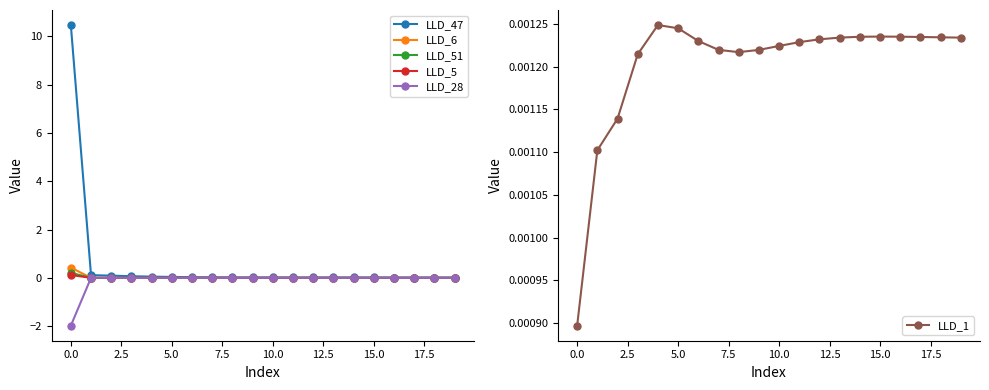

Reading left to right, list all the values displayed in this chart.

LLD_47: 10.5	0.1	0.1	0.1	0.1	0.0	0.0	0.0	0.0	0.0	0.0	0.0	0.0	0.0	0.0	0.0	0.0	0.0	0.0	0.0
LLD_6: 0.4	0.0	0.0	-0.0	0.0	0.0	0.0	0.0	0.0	0.0	0.0	0.0	-0.0	-0.0	-0.0	-0.0	-0.0	-0.0	-0.0	-0.0
LLD_51: 0.2	-0.0	0.0	0.0	-0.0	-0.0	-0.0	-0.0	-0.0	-0.0	-0.0	0.0	0.0	0.0	0.0	0.0	0.0	0.0	0.0	0.0
LLD_5: 0.1	0.0	0.0	0.0	0.0	0.0	0.0	0.0	0.0	0.0	0.0	0.0	0.0	0.0	0.0	0.0	0.0	0.0	0.0	0.0
LLD_28: -2.0	0.0	0.0	-0.0	-0.0	0.0	0.0	0.0	0.0	0.0	0.0	0.0	0.0	0.0	0.0	0.0	0.0	0.0	0.0	0.0
LLD_1: 0.0	0.0	0.0	0.0	0.0	0.0	0.0	0.0	0.0	0.0	0.0	0.0	0.0	0.0	0.0	0.0	0.0	0.0	0.0	0.0